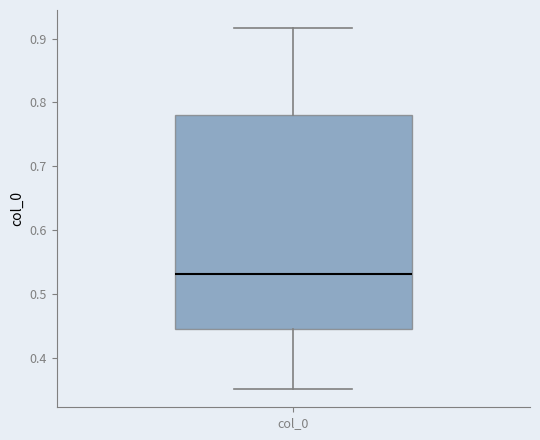

Transcribe this box plot: give where the median line is, the range the box spans, and where the two whiskers end, as read against the y-axis. The values are not printed on the chart, so give them approximately, as read against the axis.

median 0.53, box 0.44 to 0.78, whiskers 0.35 to 0.92